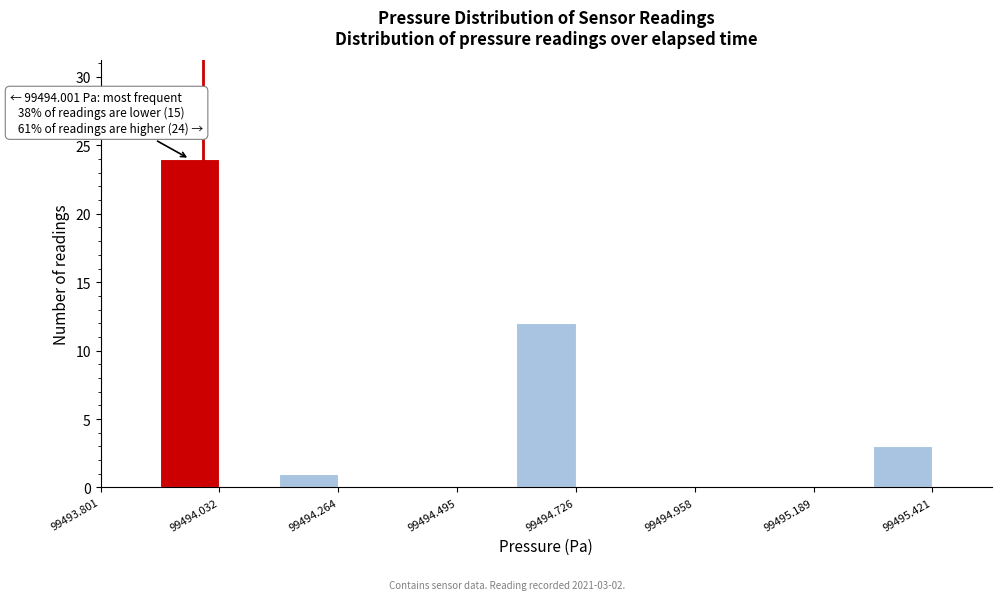

Around what value on the x-axis is the tallest bar? Give the approximate position of its centre, as read against the axis.

99493.95